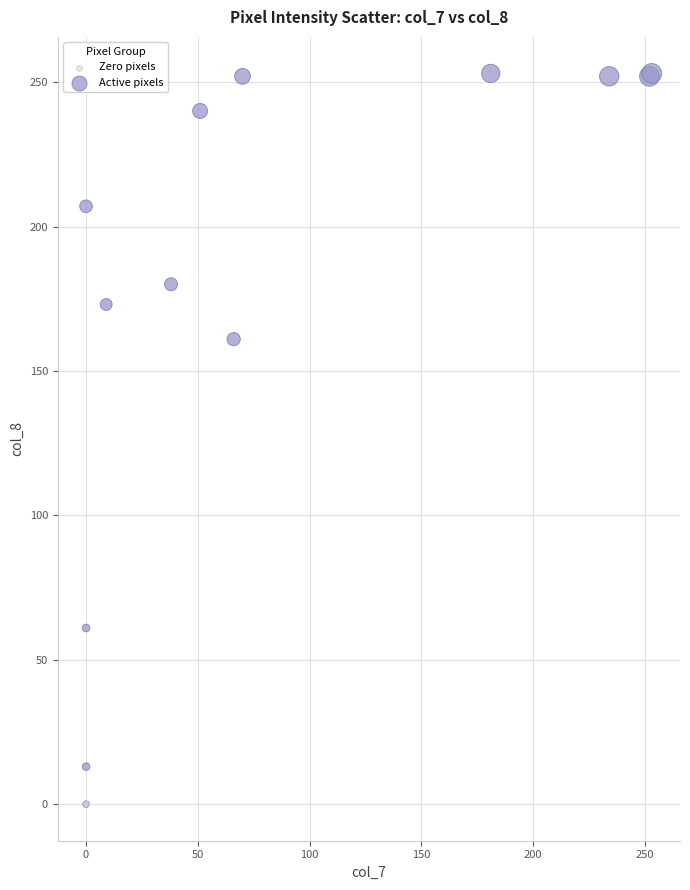

Which series reaches the minimum Y coordinate?

Zero pixels